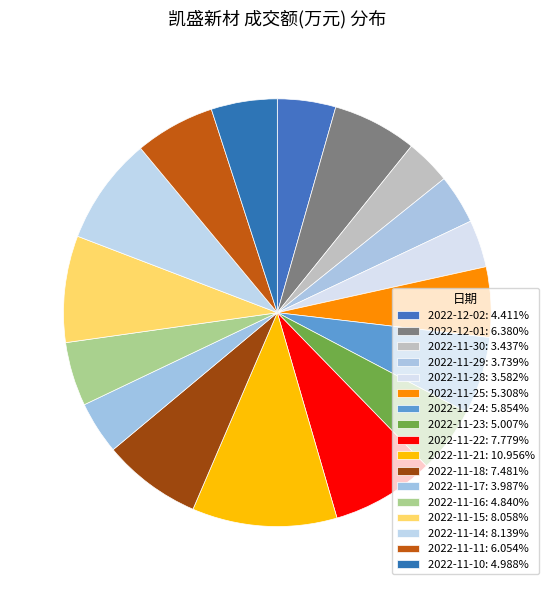

Rank the categories by value from highest to lowest.

2022-11-21, 2022-11-14, 2022-11-15, 2022-11-22, 2022-11-18, 2022-12-01, 2022-11-11, 2022-11-24, 2022-11-25, 2022-11-23, 2022-11-10, 2022-11-16, 2022-12-02, 2022-11-17, 2022-11-29, 2022-11-28, 2022-11-30